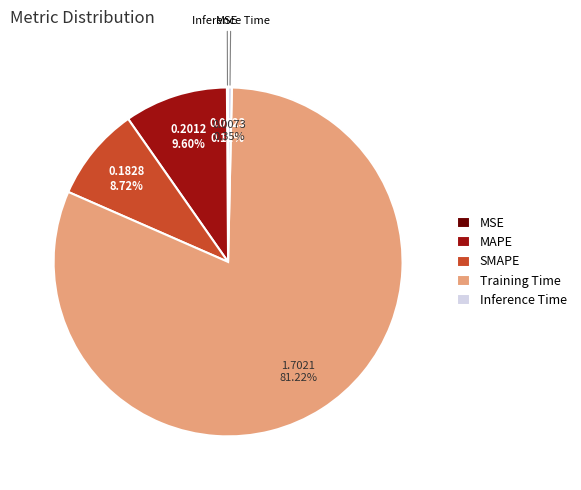

True or false: MAPE accounts for 10% of the total.

True